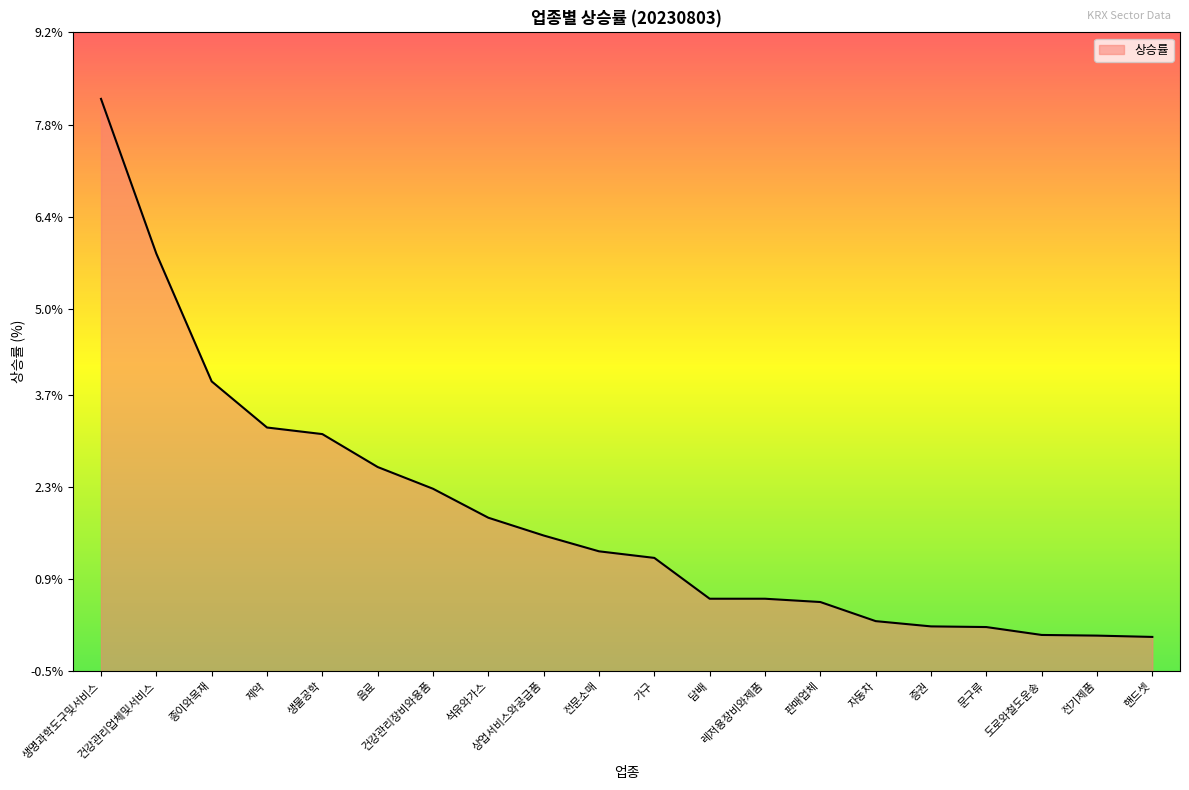

What is the label of the 11th point from the left?

가구